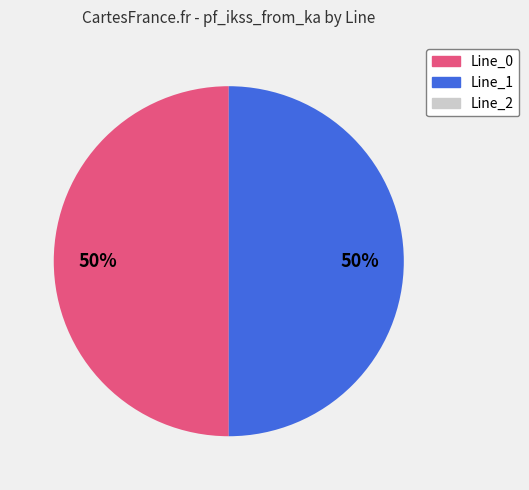

Count the number of slices in the pie.

2